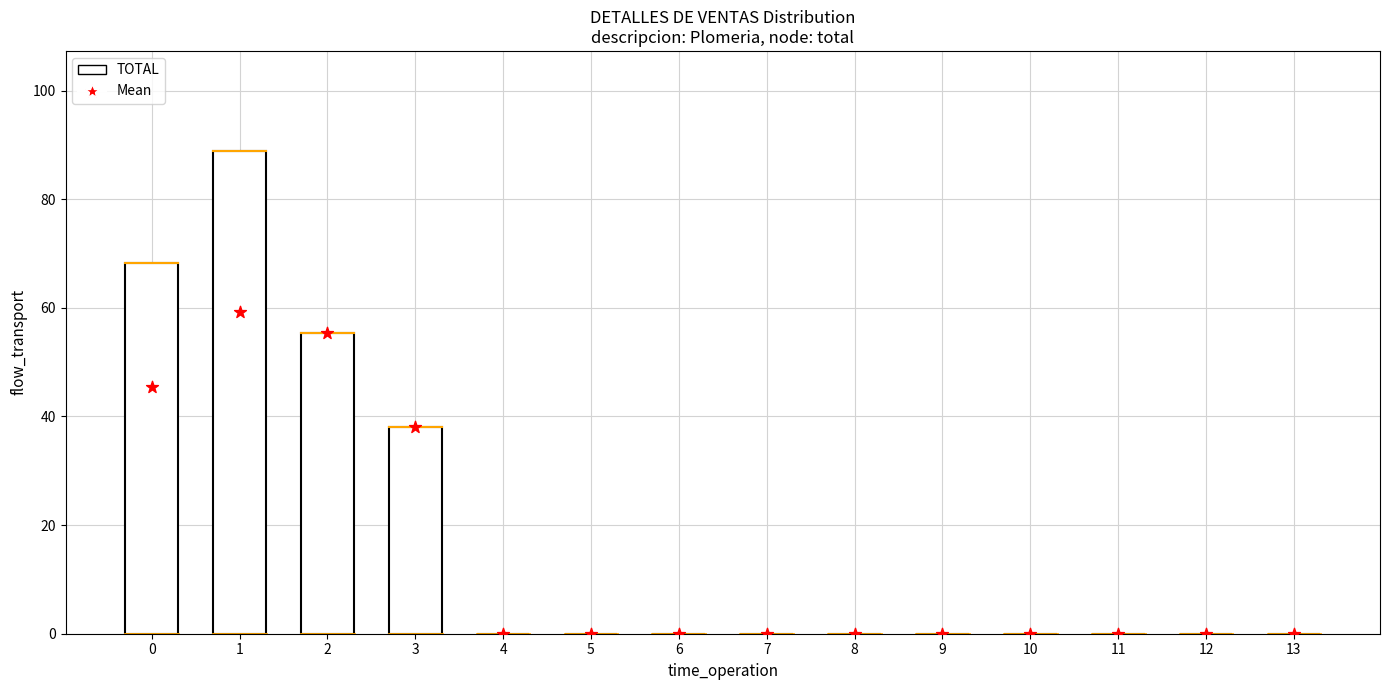

Is the value of TOTAL at 0 greater than the value of Mean at 13?

Yes